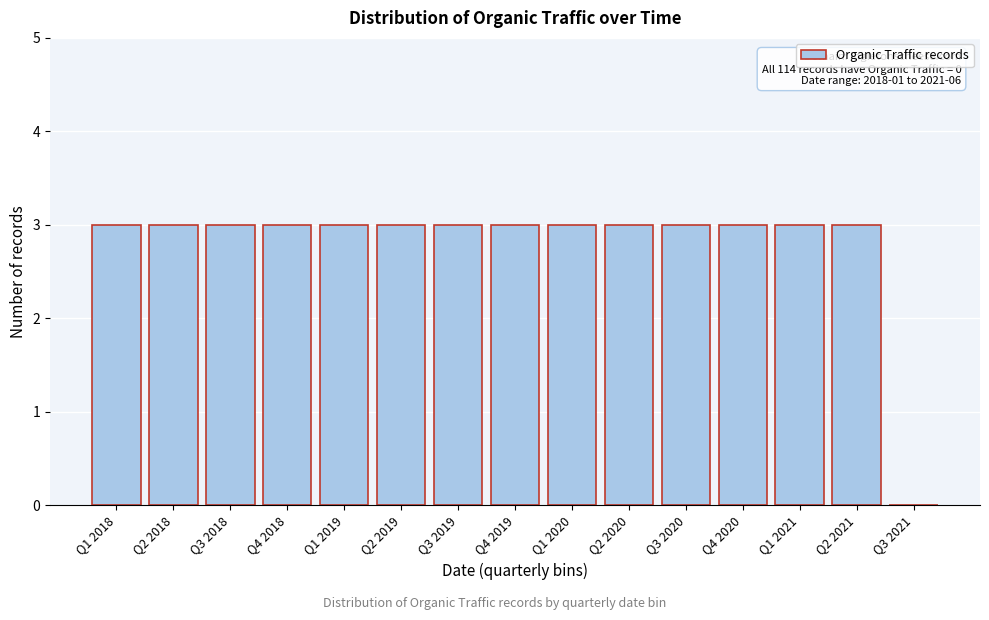

Reading left to right, transcribe all the data shown in this chart.

Q1 2018=3	Q2 2018=3	Q3 2018=3	Q4 2018=3	Q1 2019=3	Q2 2019=3	Q3 2019=3	Q4 2019=3	Q1 2020=3	Q2 2020=3	Q3 2020=3	Q4 2020=3	Q1 2021=3	Q2 2021=3	Q3 2021=0